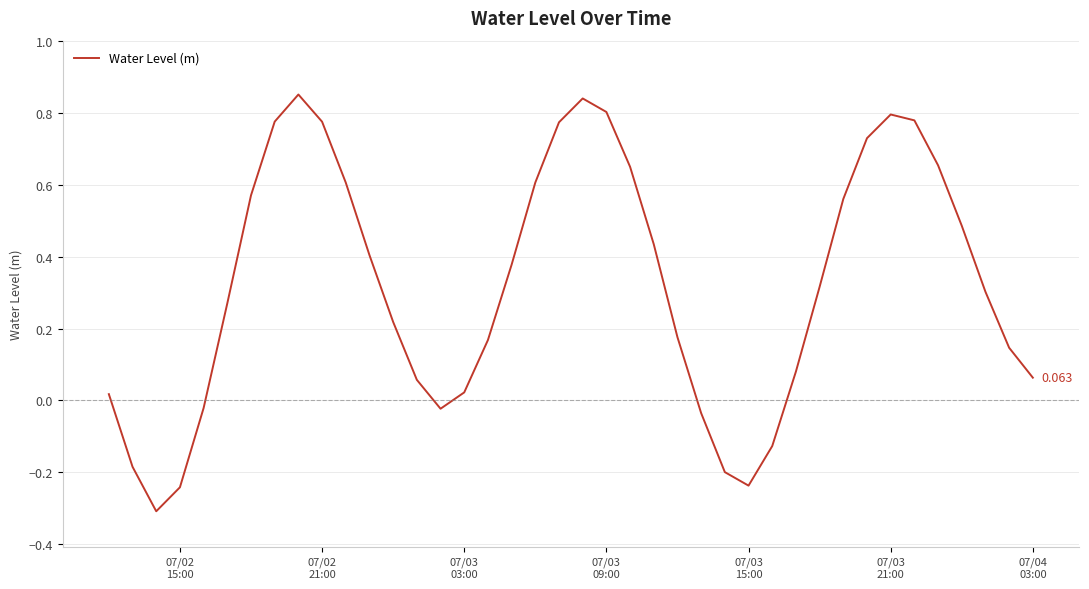

Count the number of data series in this chart.

1